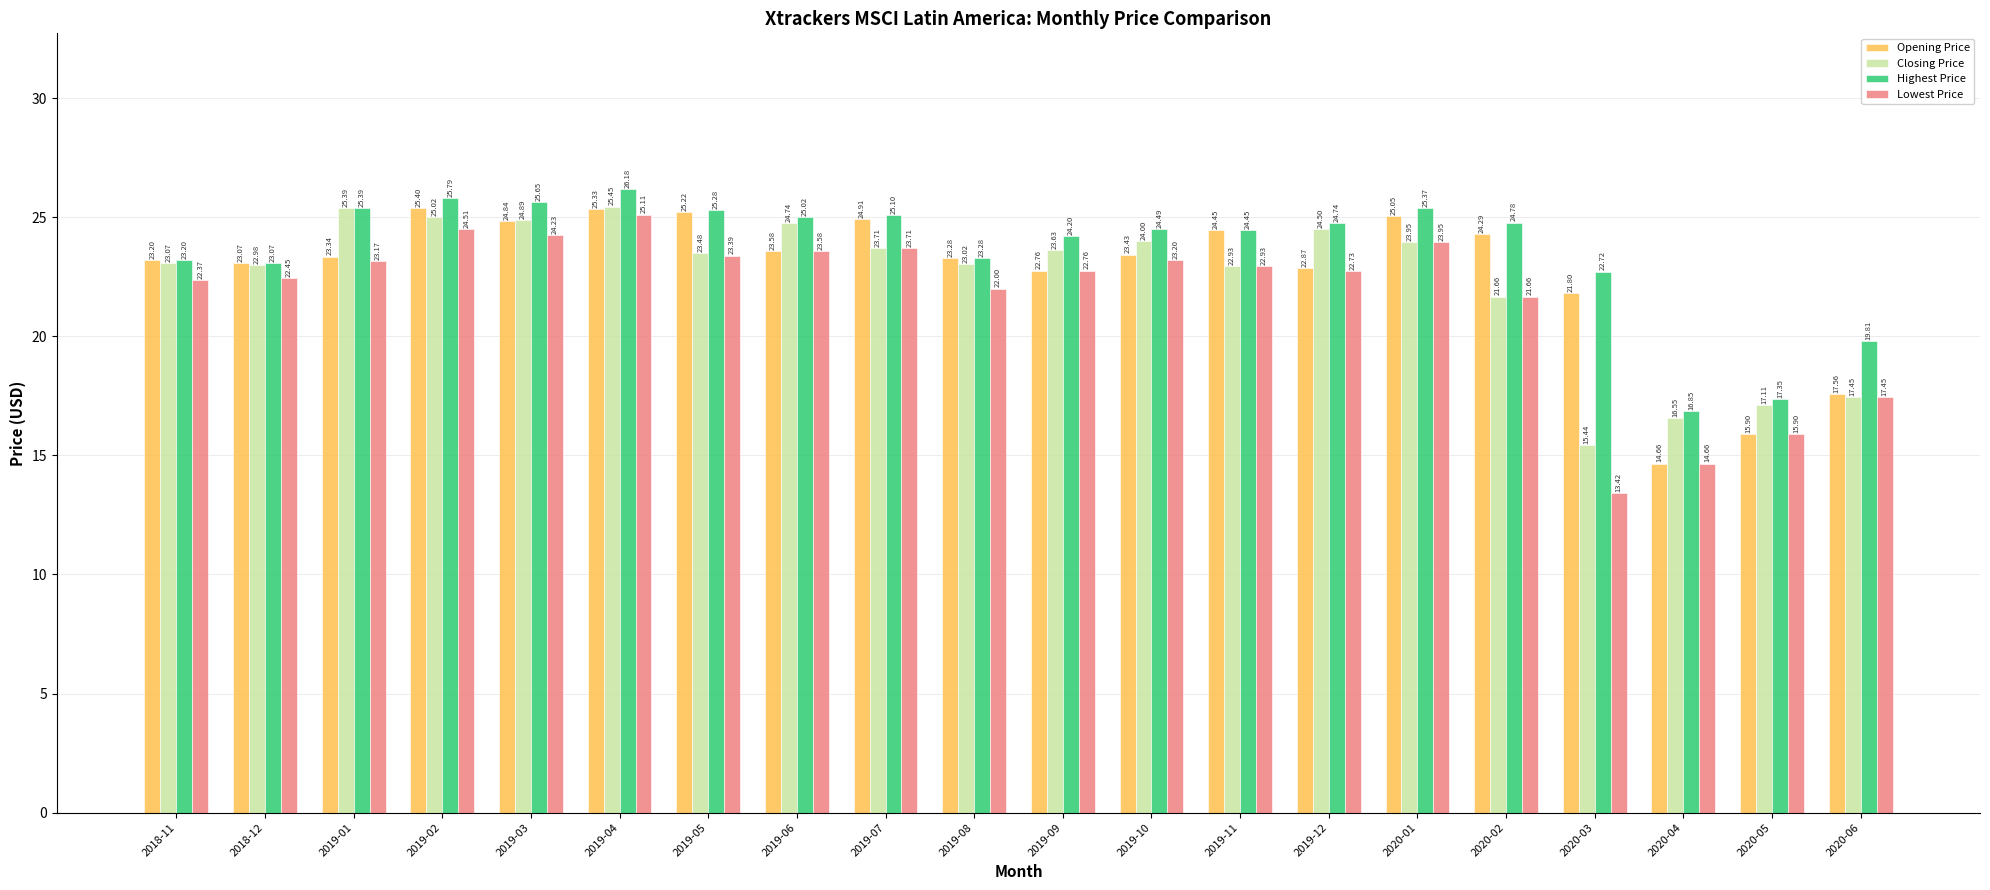

Which category has the lowest value in the Highest Price series?

2020-04